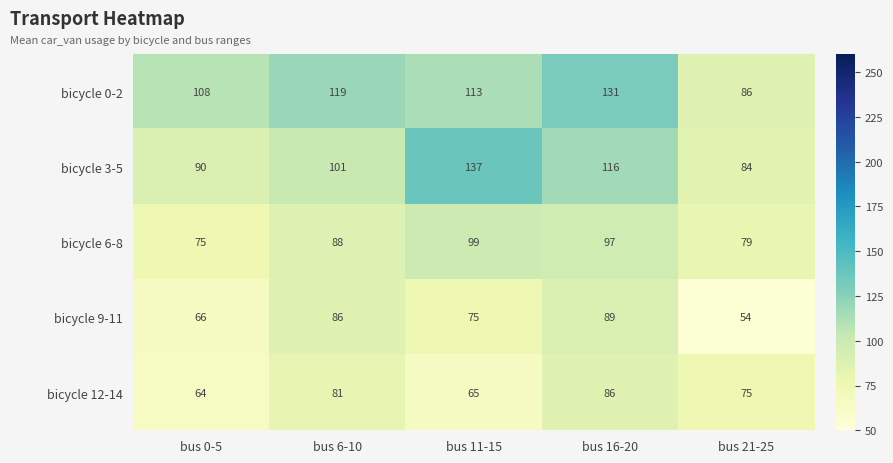

How many distinct data groups are displayed?

5